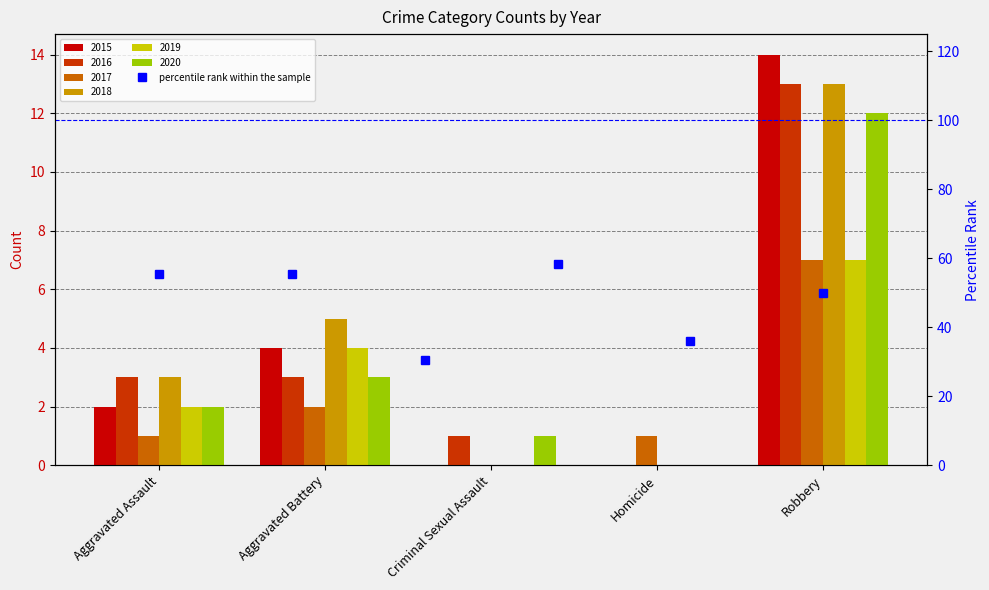

True or false: the data shows 30.6 at Criminal Sexual Assault.

True